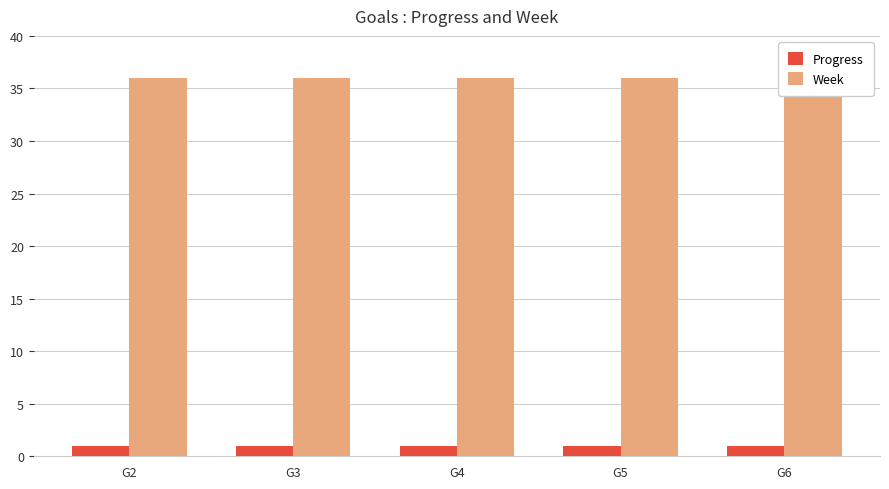

True or false: Week has a value of 36.0 at G5.

True